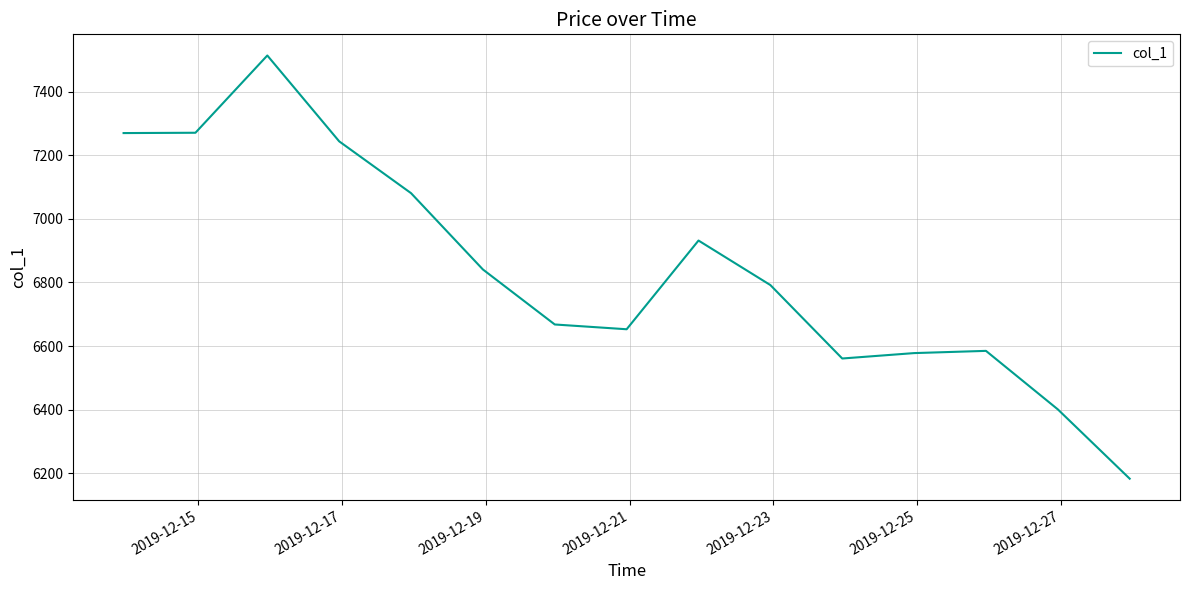

What is the maximum value shown in the chart?

7513.7